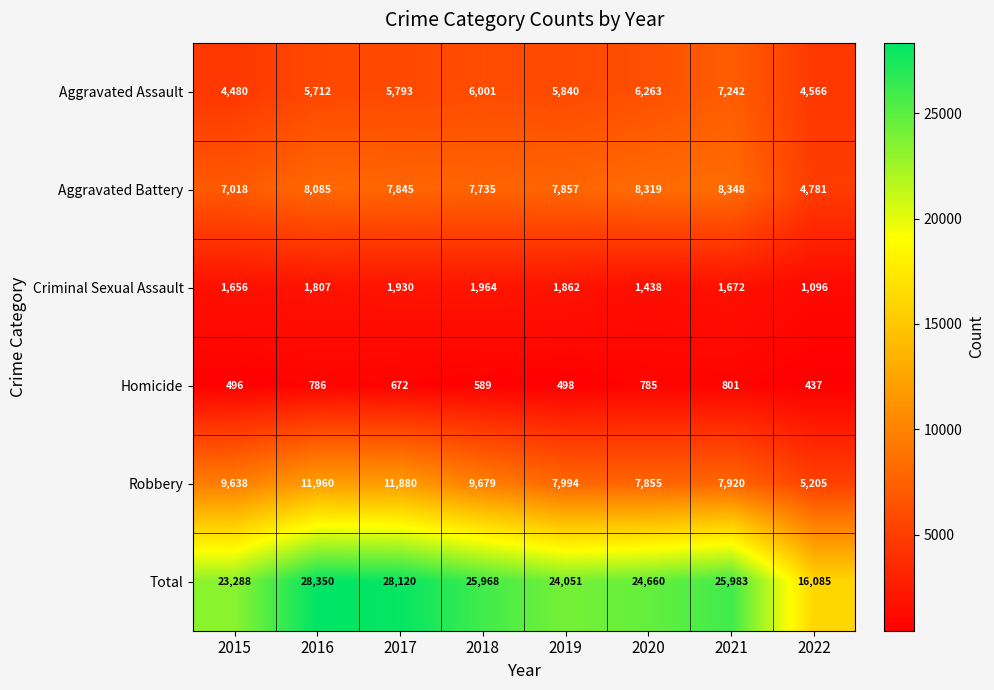

What is the sum of the Robbery values at 2022 and 2017?

17085